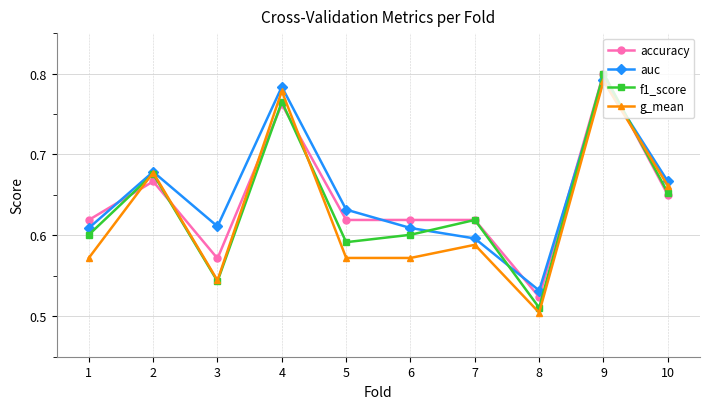

At which category does the chart reach its peak across all series?

9